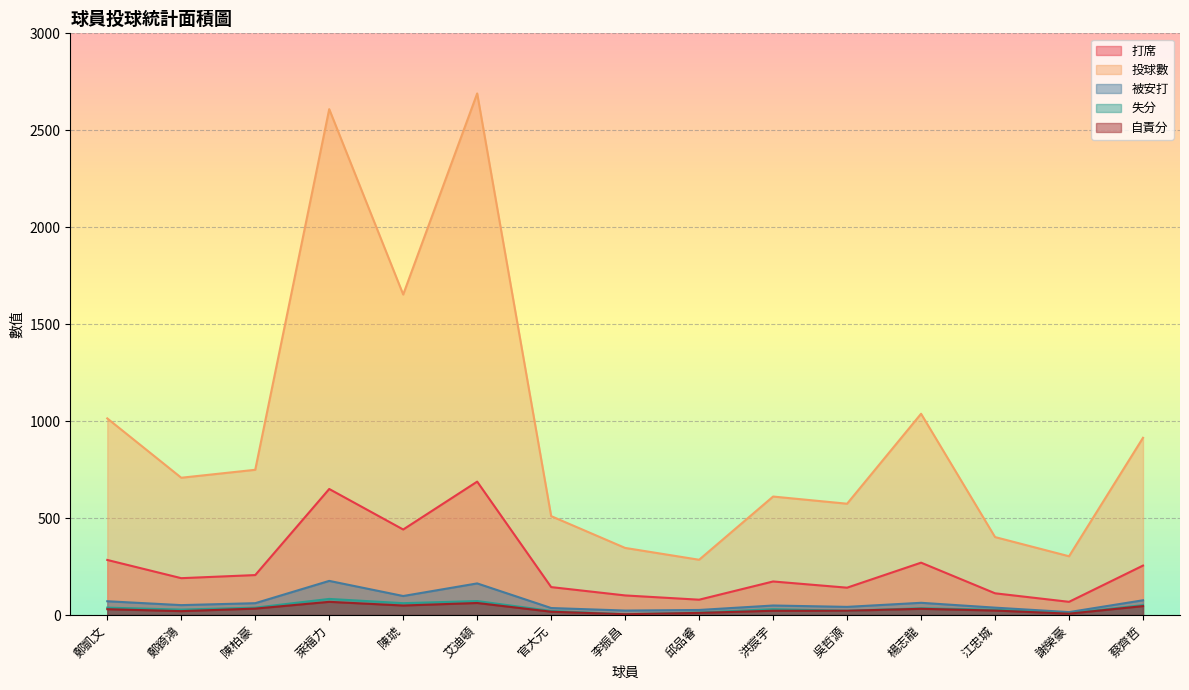

How many lines are shown in the chart?

5